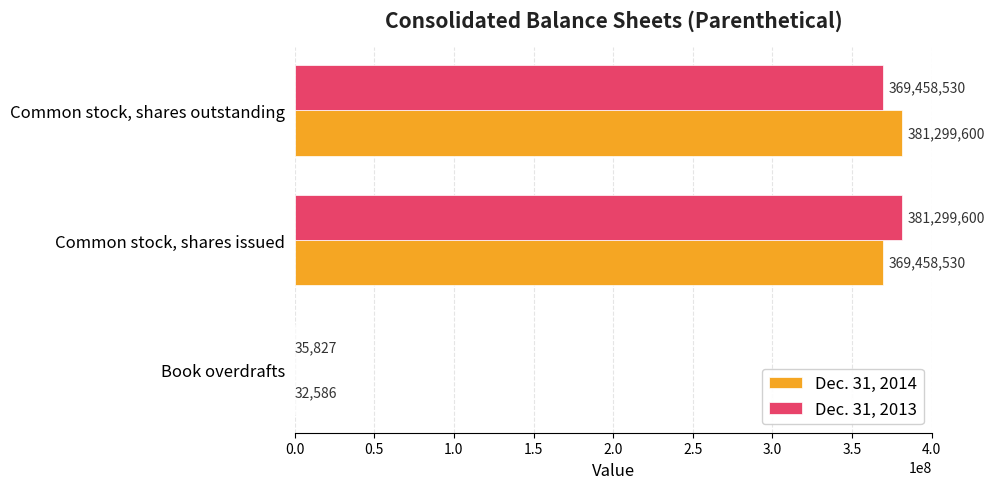

Is the value of Dec. 31, 2013 at Book overdrafts greater than the value of Dec. 31, 2014 at Book overdrafts?

Yes